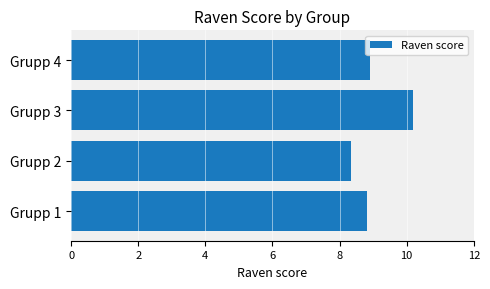

What is the difference between the maximum and minimum values?

1.9